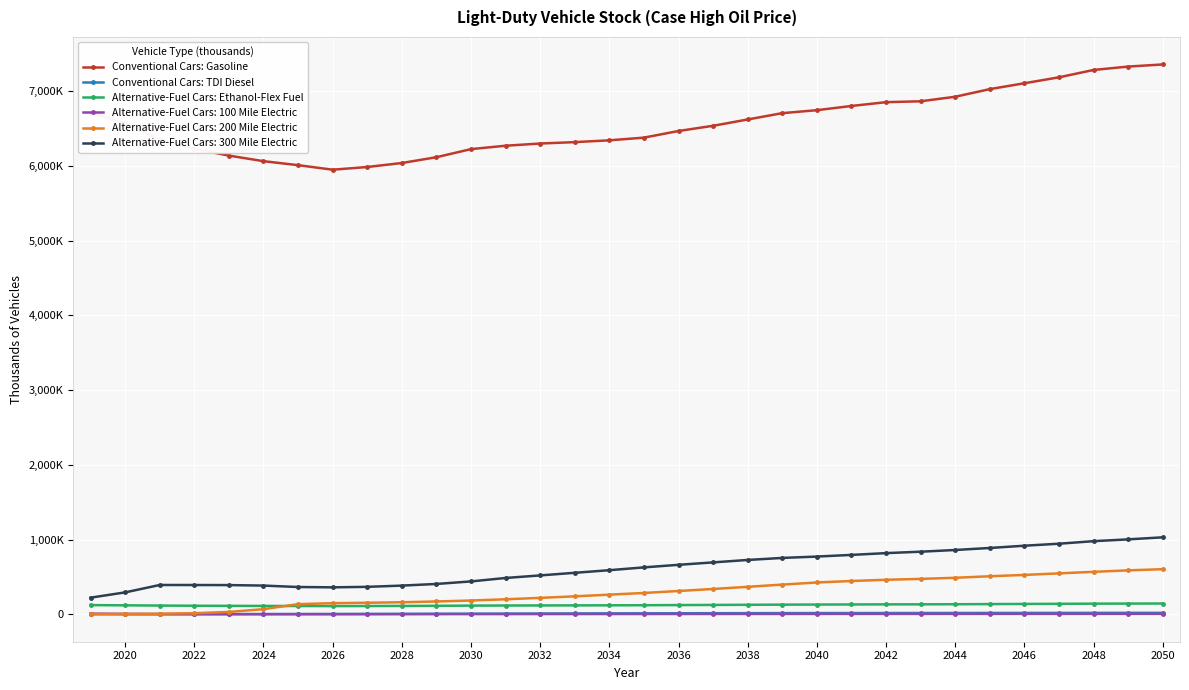

True or false: Alternative-Fuel Cars: Ethanol-Flex Fuel has more than 2 points higher than both neighbors.

False